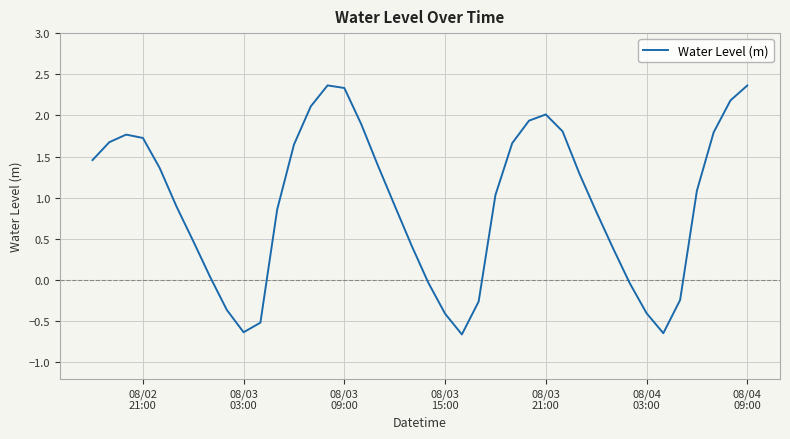

What is the greatest value displayed?

2.4